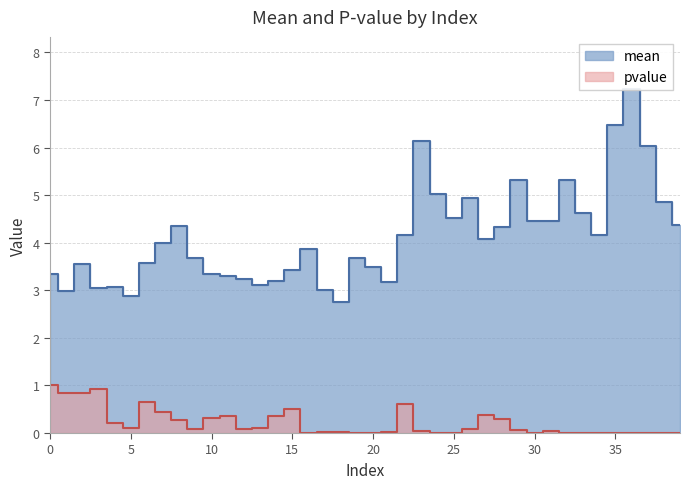

What is the average value of the pvalue series?

0.2